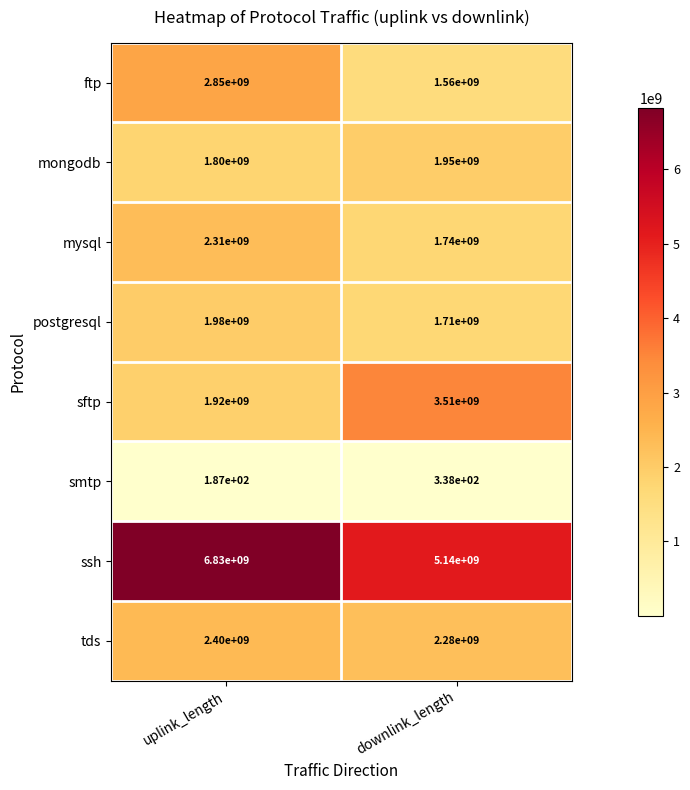

Reading right to left, extract all data points from this chart.

ftp: 1560000000	2850000000
mongodb: 1950000000	1800000000
mysql: 1740000000	2310000000
postgresql: 1710000000	1980000000
sftp: 3510000000	1920000000
smtp: 338	187
ssh: 5140000000	6830000000
tds: 2280000000	2400000000